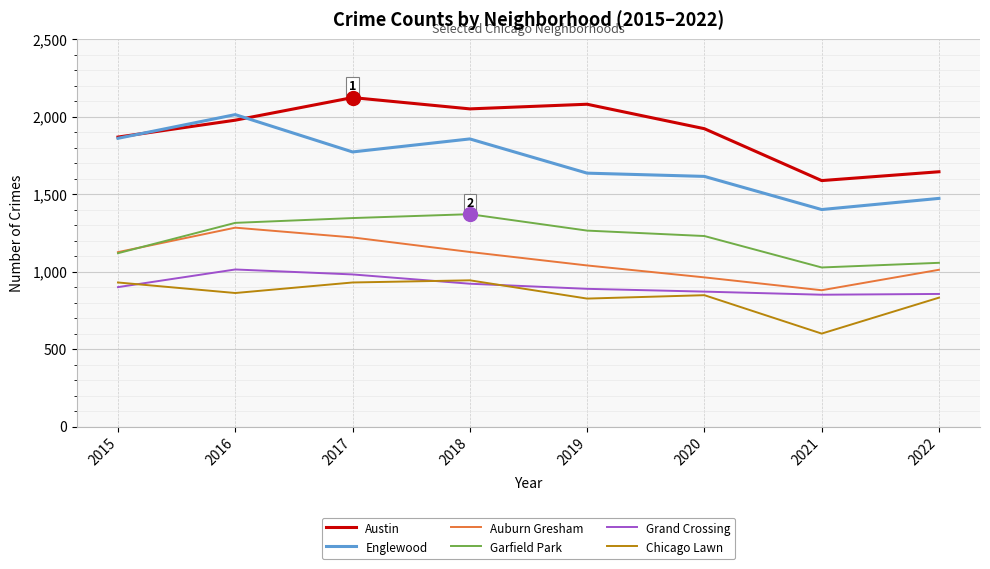

How many lines are shown in the chart?

6